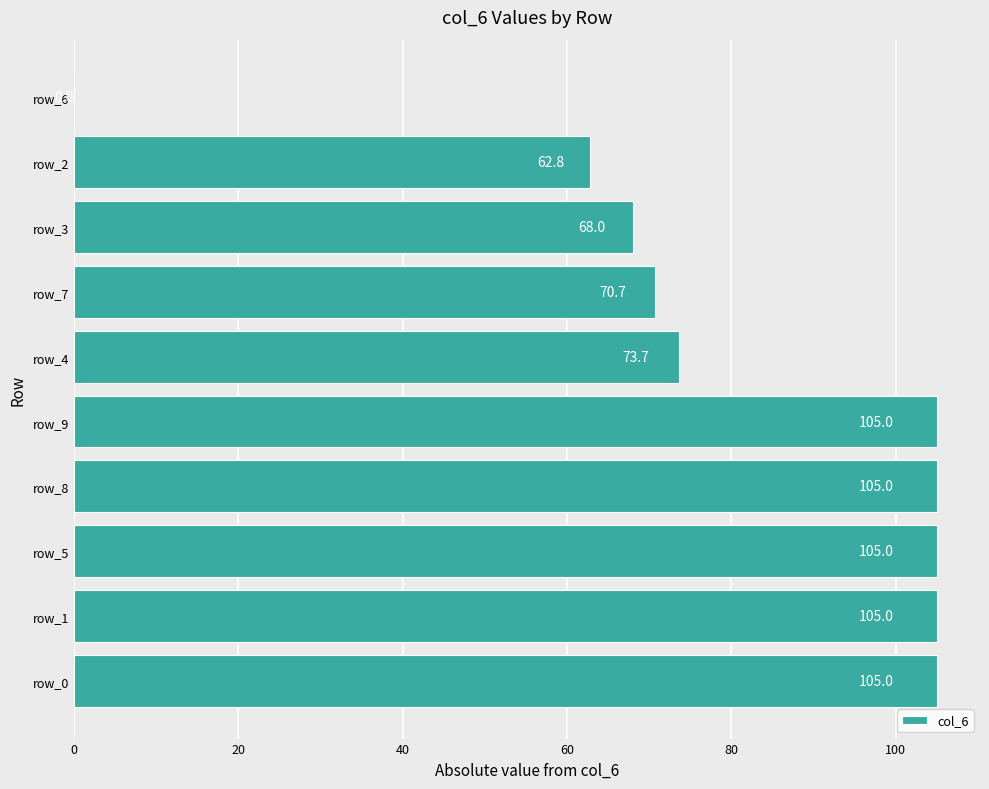

What is the sum of all values?

800.2